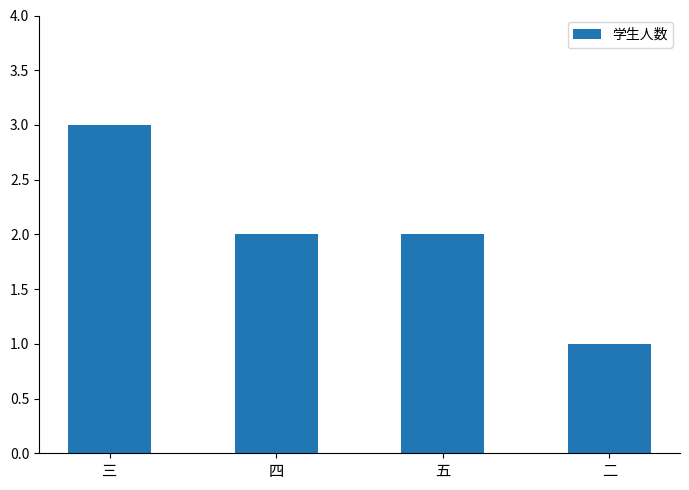

Which label corresponds to the smallest value in the chart?

二